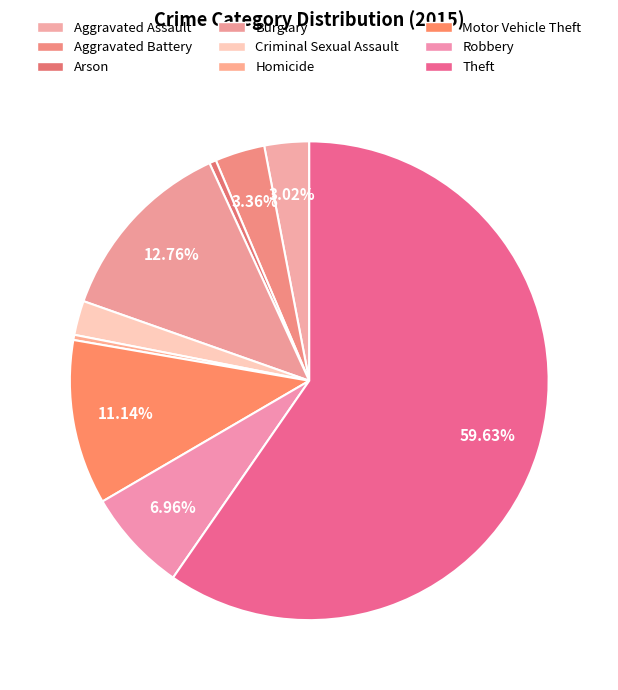

How many slices are in this pie chart?

9